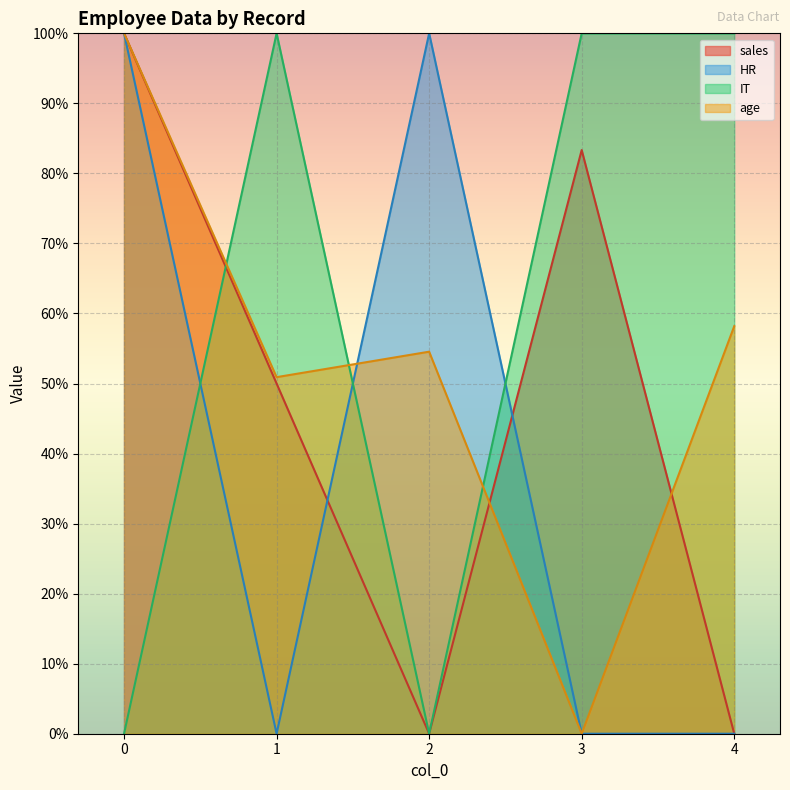

How many interior local valleys does the age series have?

2